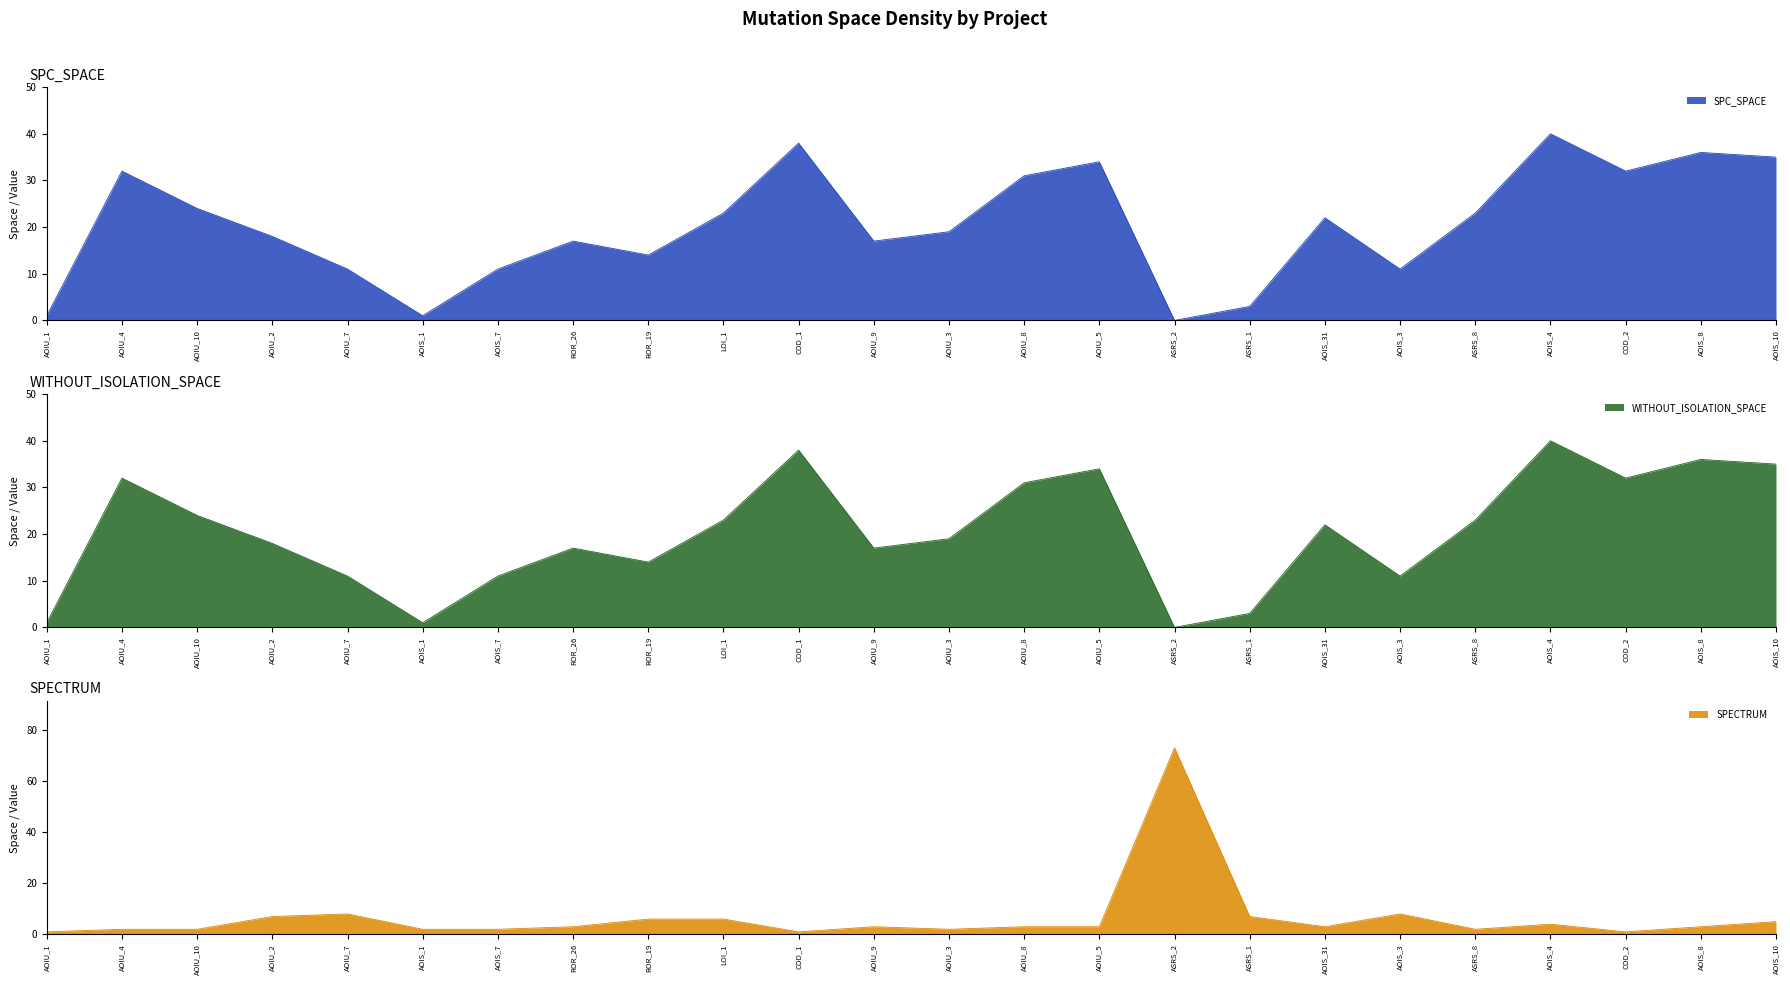

The SPC_SPACE series shows 19 at AOIU_3. True or false?

True